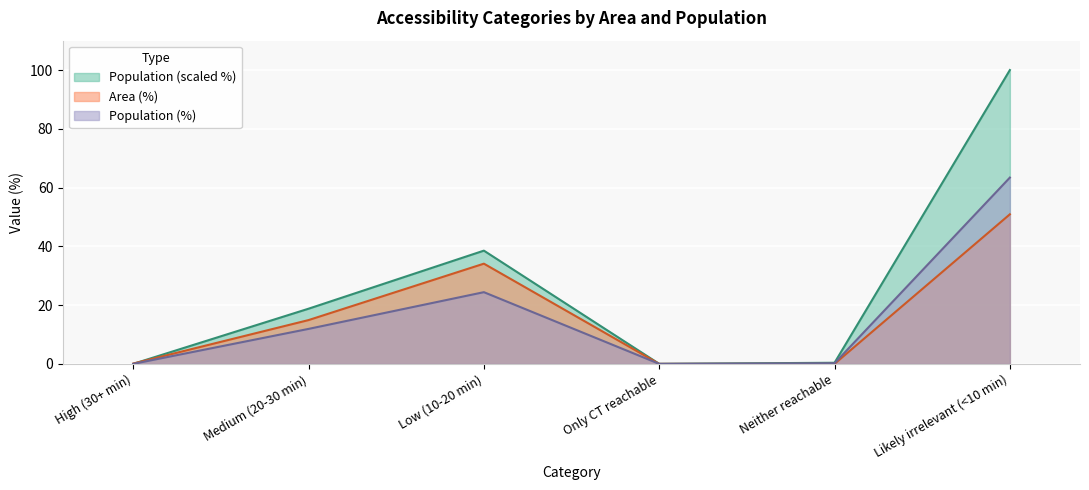

How many categories are shown in the chart?

6